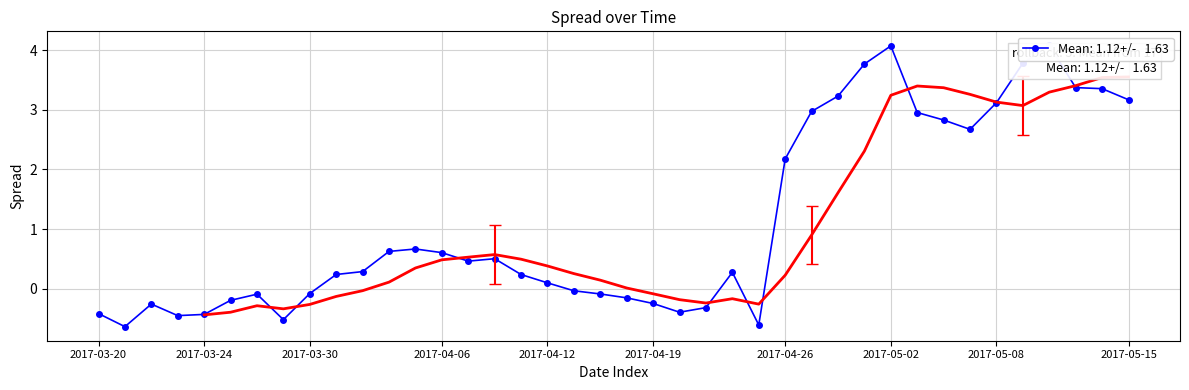

The value at 2017-04-19 is -0.1. True or false?

False